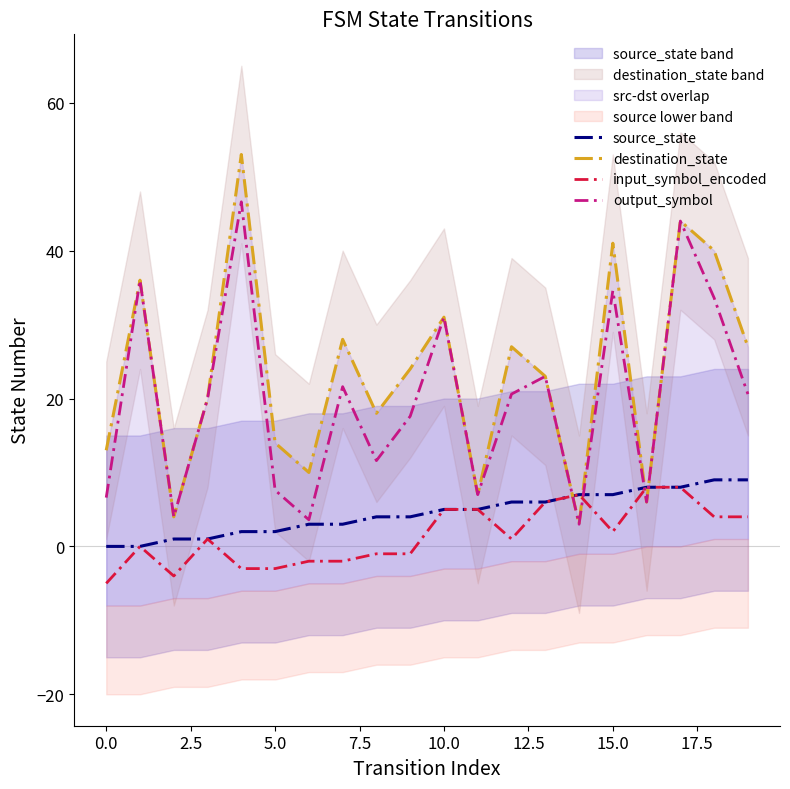

What is the maximum value for input_symbol_encoded?

8.0